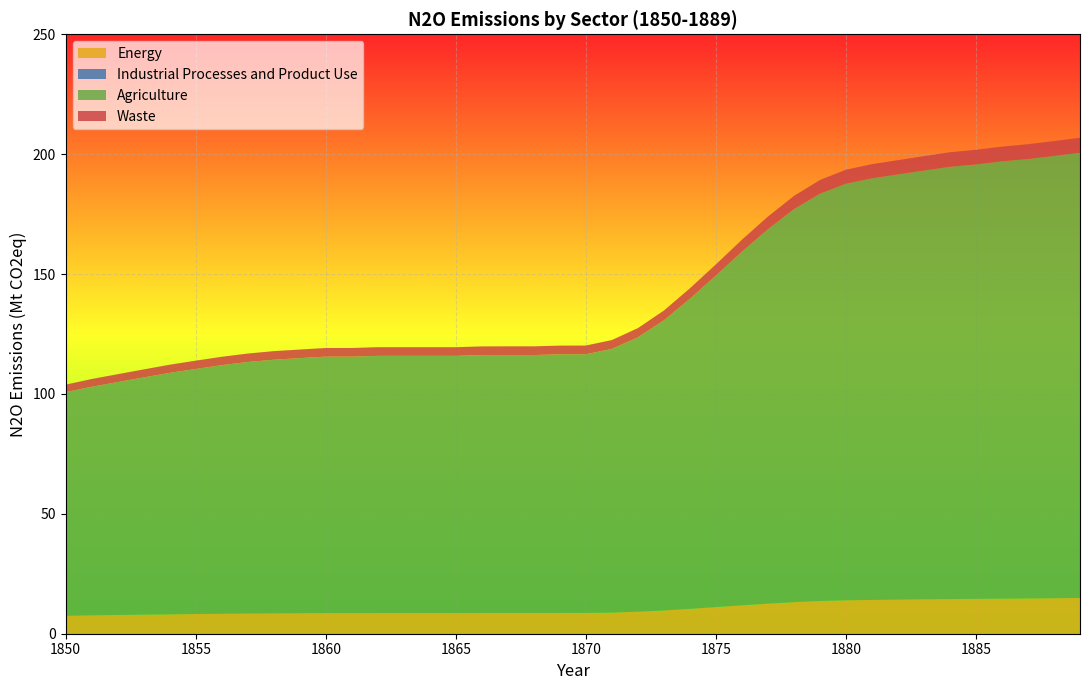

Reading right to left, transcribe all the data shown in this chart.

N20_Energy: 14.9	14.8	14.7	14.6	14.5	14.4	14.4	14.2	14.1	13.9	13.7	13.2	12.6	11.8	11.1	10.4	9.7	9.2	8.8	8.7	8.6	8.6	8.6	8.6	8.6	8.6	8.6	8.6	8.6	8.6	8.6	8.5	8.4	8.3	8.2	8.1	8.0	7.8	7.7	7.5
N20_Industrial_Processes_and_Product_Use: 0.0	0.0	0.0	0.0	0.0	0.0	0.0	0.0	0.0	0.0	0.0	0.0	0.0	0.0	0.0	0.0	0.0	0.0	0.0	0.0	0.0	0.0	0.0	0.0	0.0	0.0	0.0	0.0	0.0	0.0	0.0	0.0	0.0	0.0	0.0	0.0	0.0	0.0	0.0	0.0
N20_Agriculture: 185.7	184.5	183.3	182.4	181.2	180.3	178.8	177.3	175.8	173.7	169.9	163.9	156.2	147.5	138.3	129.3	121.0	114.4	110.0	107.9	107.9	107.6	107.6	107.6	107.3	107.3	107.3	107.3	107.0	107.0	106.4	105.8	104.9	103.7	102.2	100.7	98.9	97.2	95.4	93.3
N20_Waste: 6.3	6.2	6.2	6.1	6.1	6.1	6.0	6.0	5.9	5.8	5.7	5.5	5.3	5.0	4.7	4.3	4.1	3.8	3.7	3.6	3.6	3.6	3.6	3.6	3.6	3.6	3.6	3.6	3.6	3.6	3.6	3.6	3.5	3.5	3.5	3.4	3.3	3.3	3.2	3.1